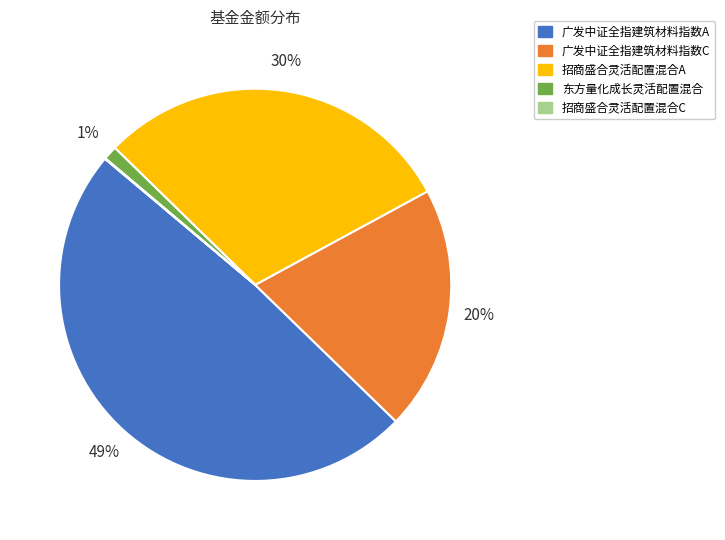

True or false: 东方量化成长灵活配置混合 accounts for 15% of the total.

False